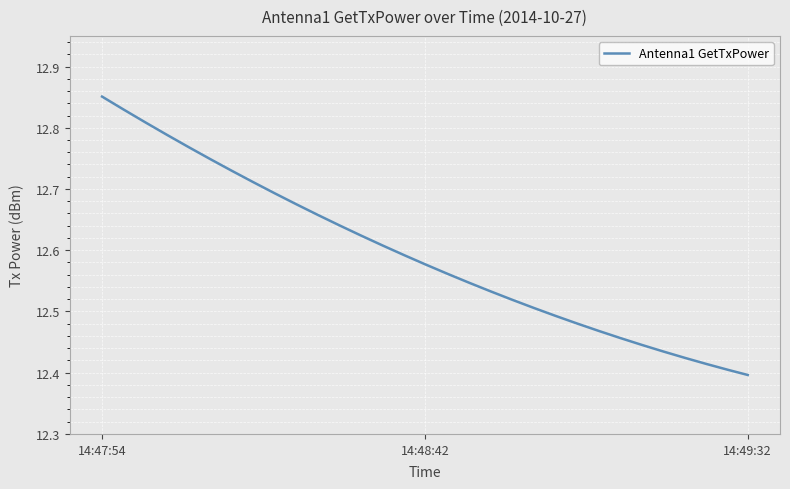

What is the difference between the maximum and minimum values?

0.5